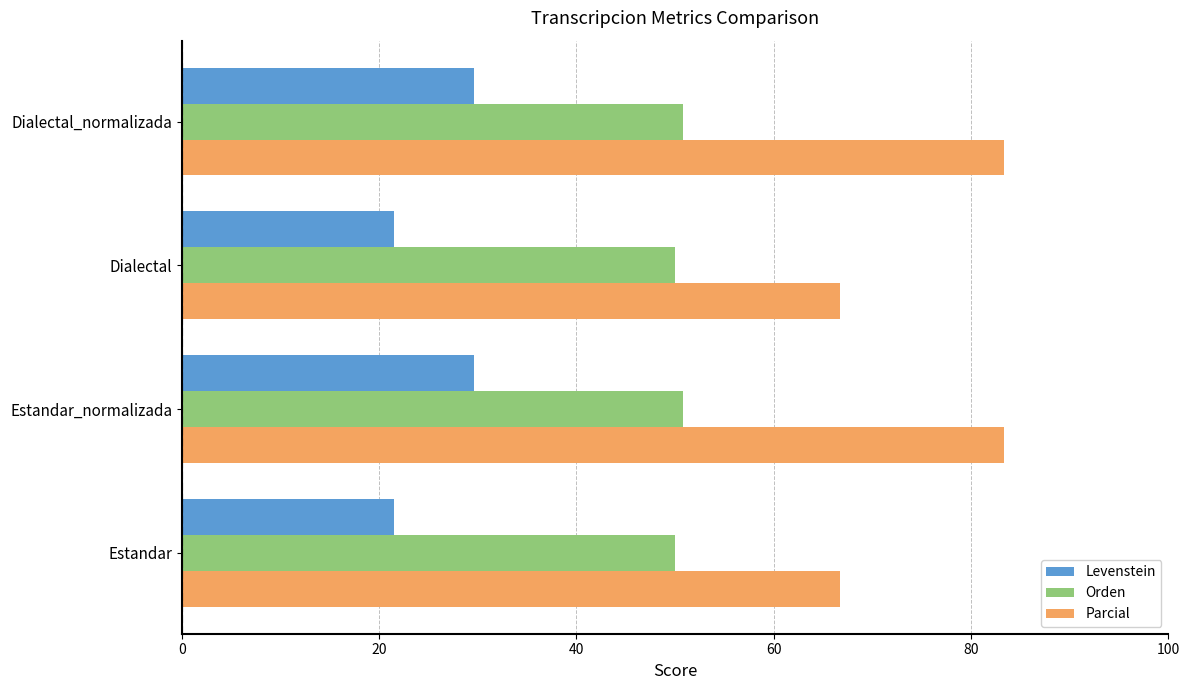

Which series changed the most between Estandar and Dialectal_normalizada?

Parcial